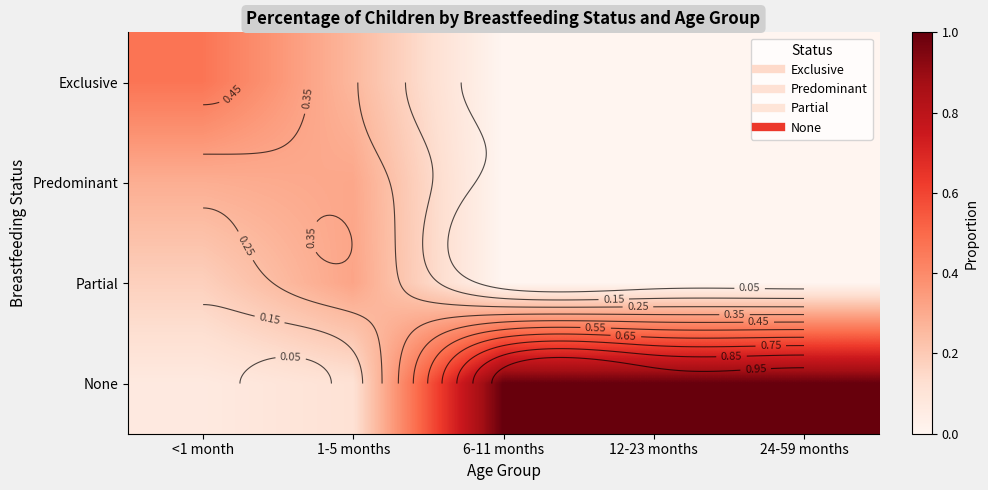

Read the None value at 6-11 months.

1.0